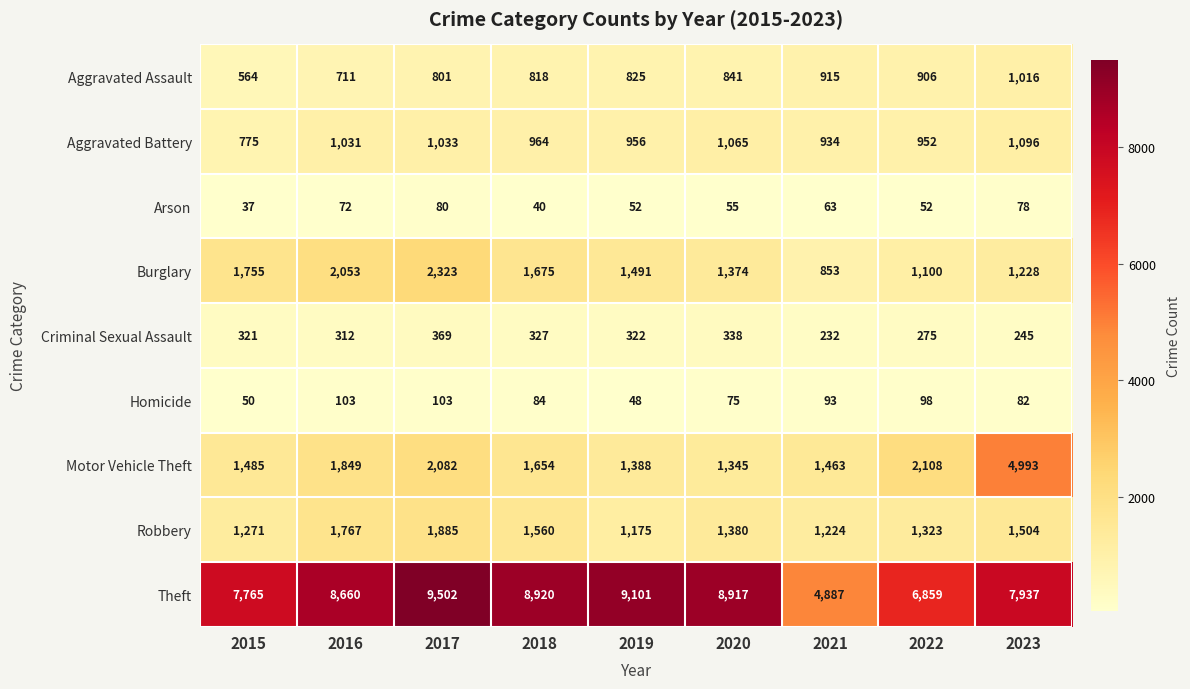

What is the difference between the maximum and second lowest values in the Burglary series?

1223